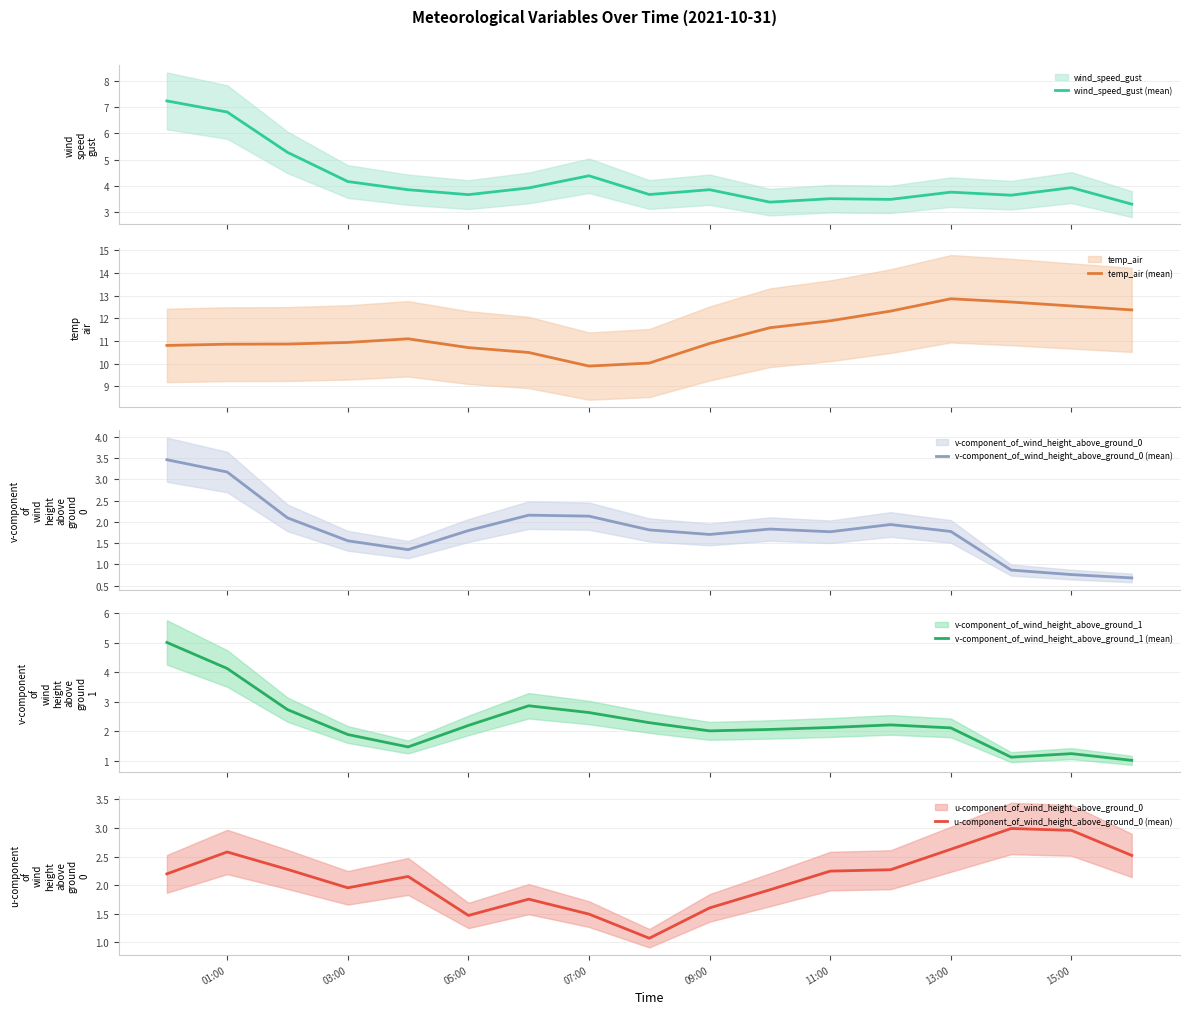

What is the sum of all v-component_of_wind_height_above_ground_0 (mean) values?

30.9